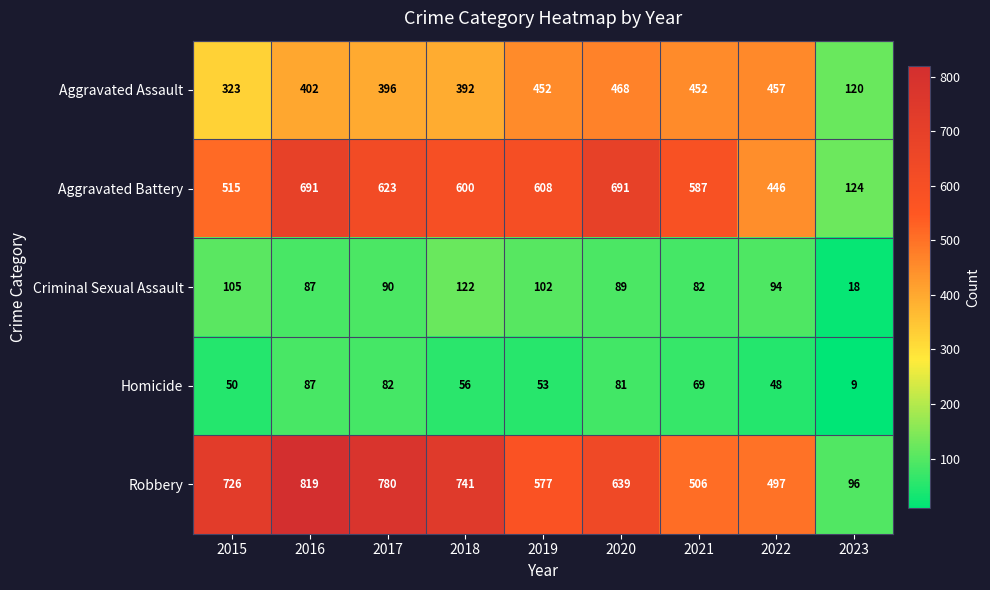

At which category is the sum across all series the highest?

2016